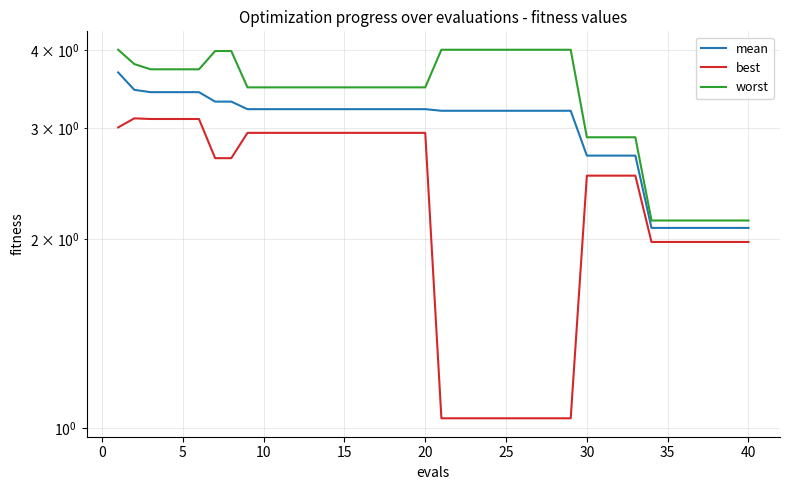

Which series has the widest spread of values?

best